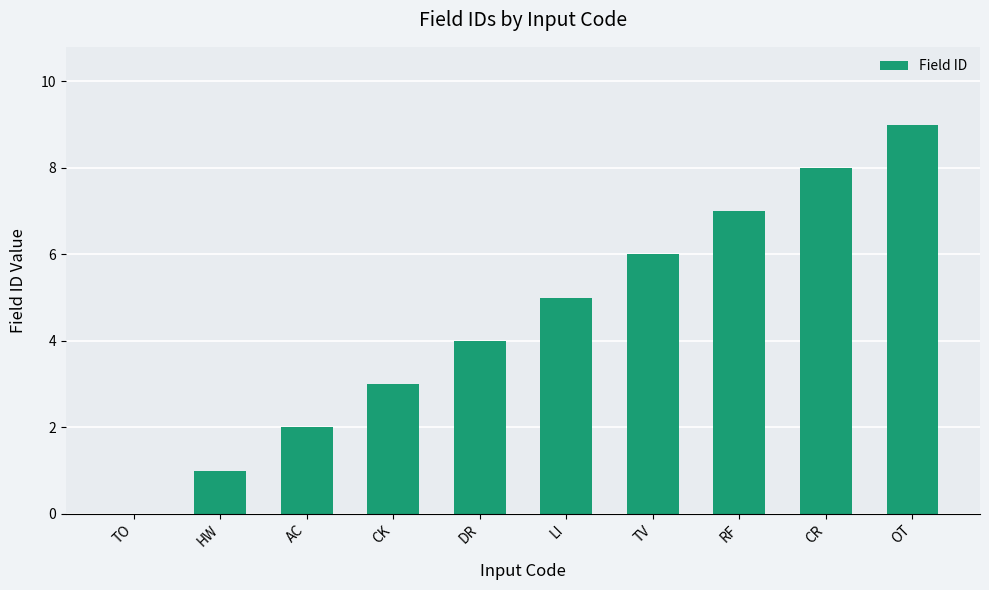

What is the sum of the values at CK and OT?

12